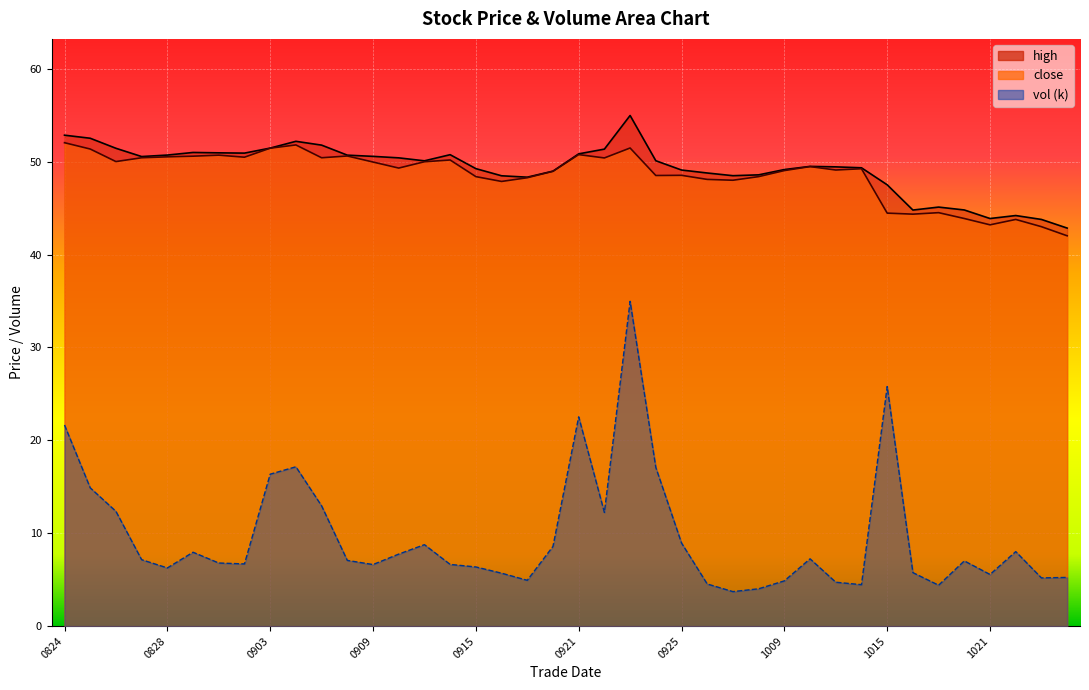

What is the difference between the maximum and minimum values in the close series?

10.0